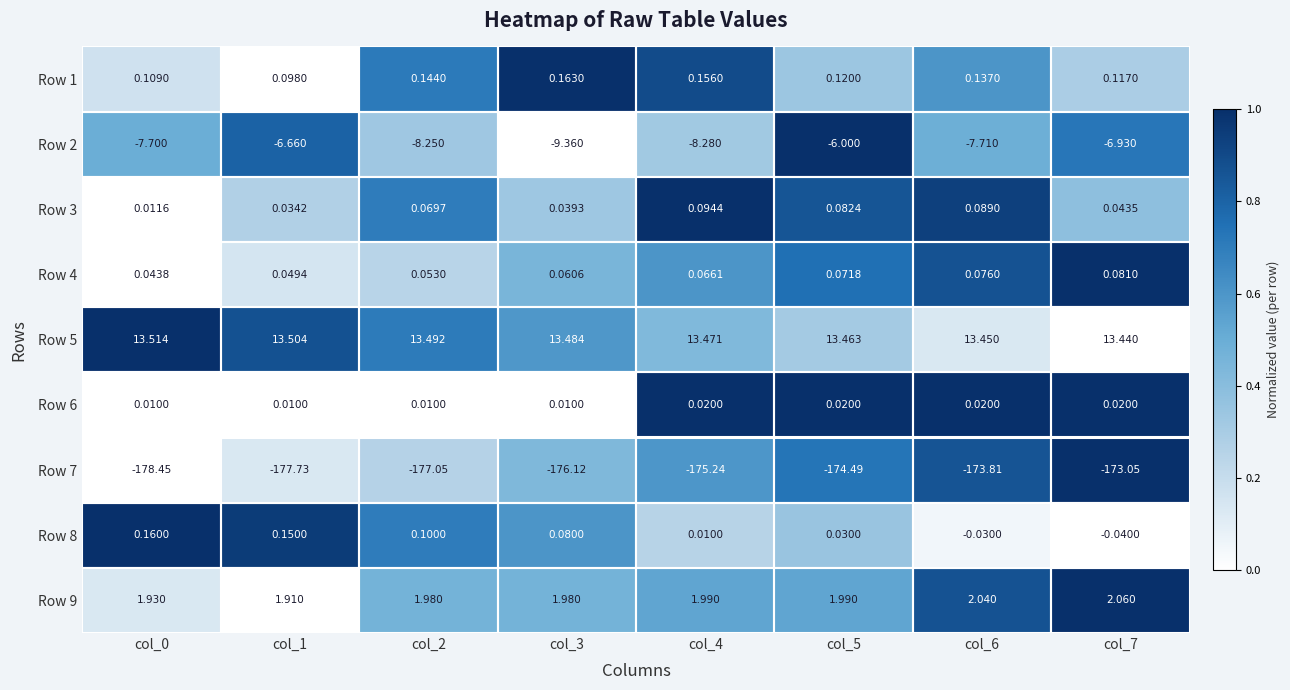

Is the value of Row 5 at col_7 greater than the value of Row 2 at col_5?

Yes